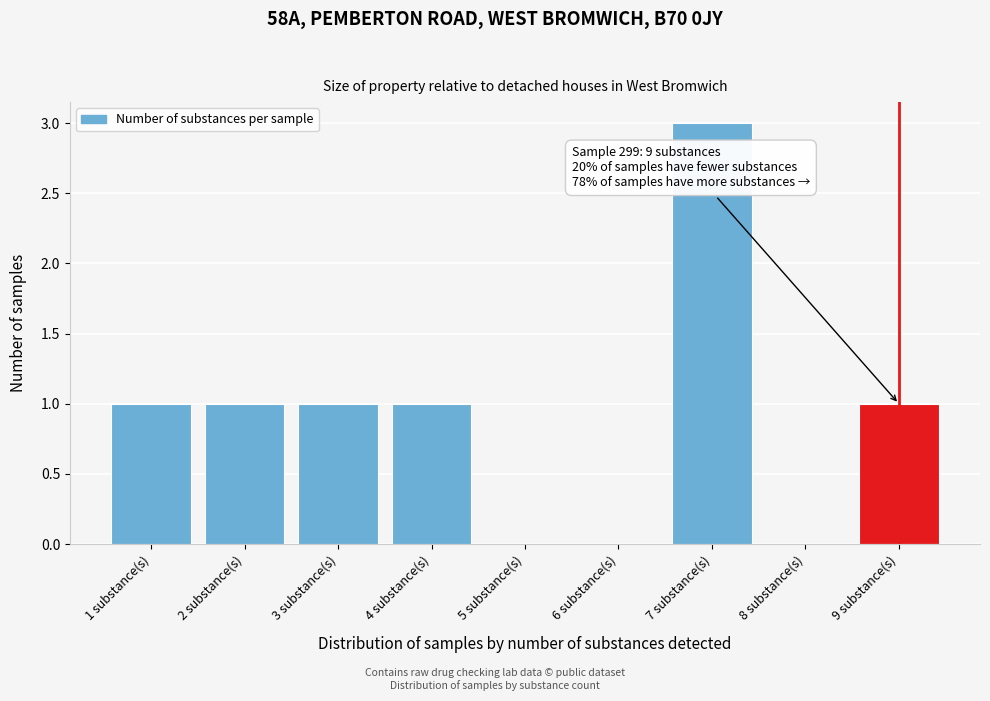

Which range on the x-axis has the tallest bar?

6.5 to 7.5